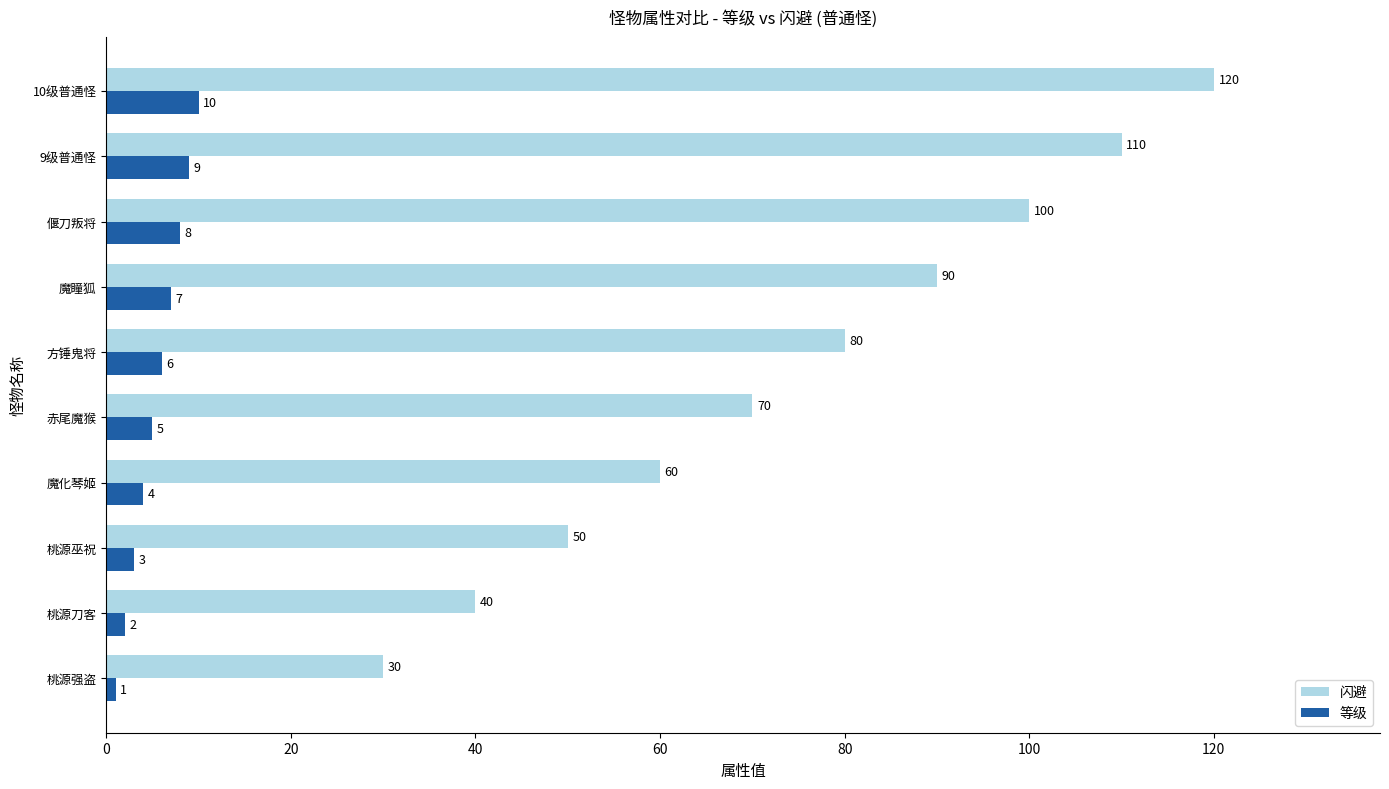

What is the difference between the highest and lowest values at 桃源巫祝?

47